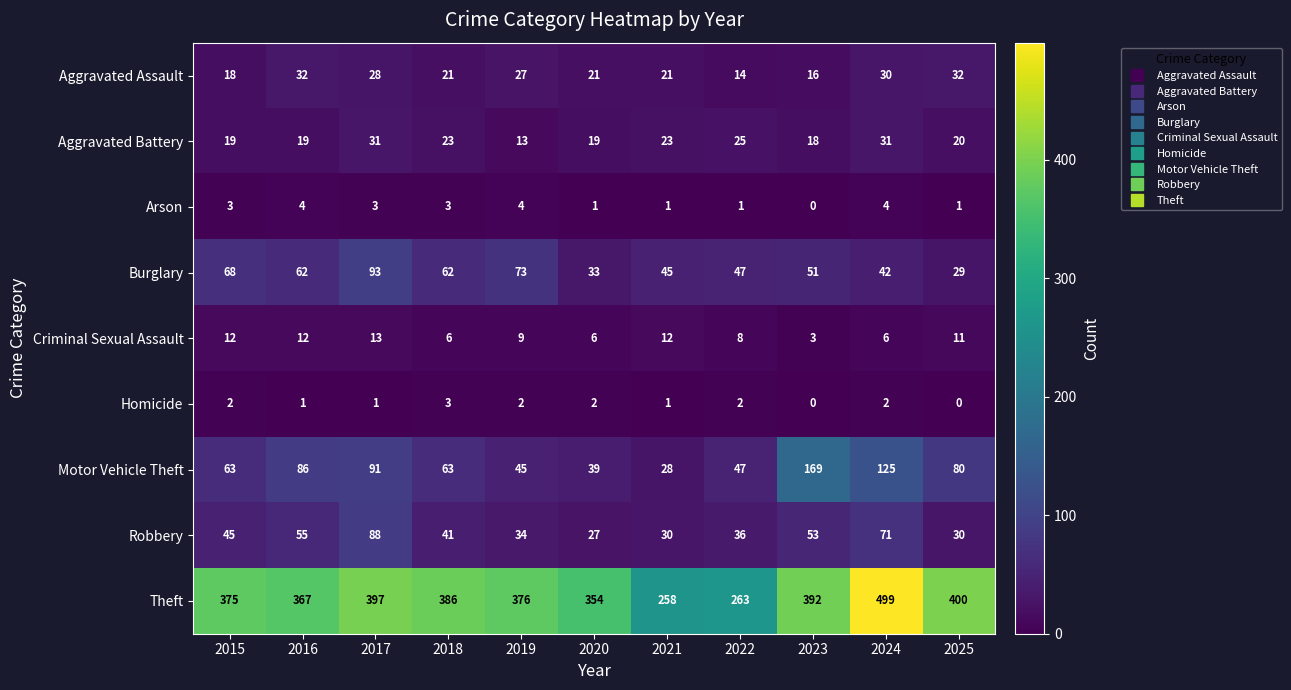

The Homicide series shows 5 at 2018. True or false?

False